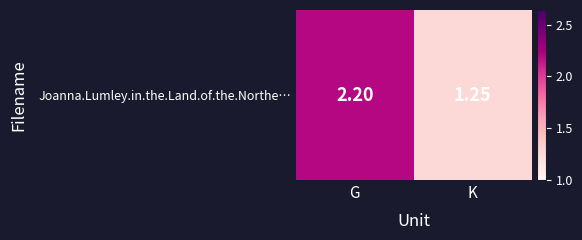

What is the minimum value shown in the chart?

1.2